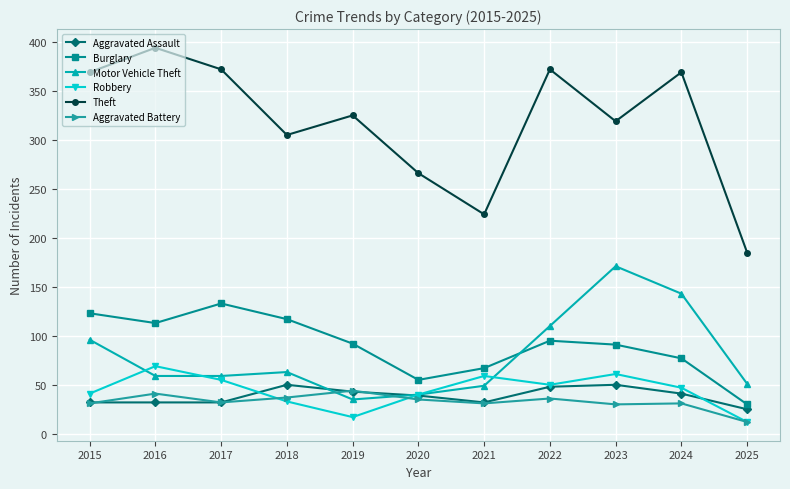

What is the minimum value for Aggravated Battery?

12